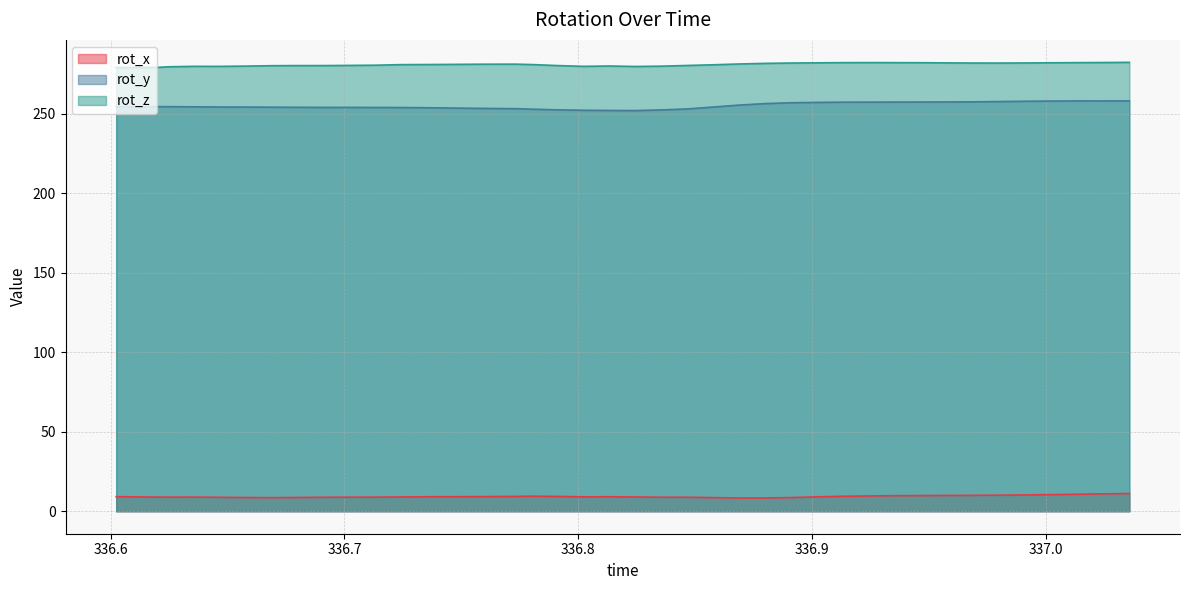

True or false: rot_y and rot_z intersect in this chart.

False